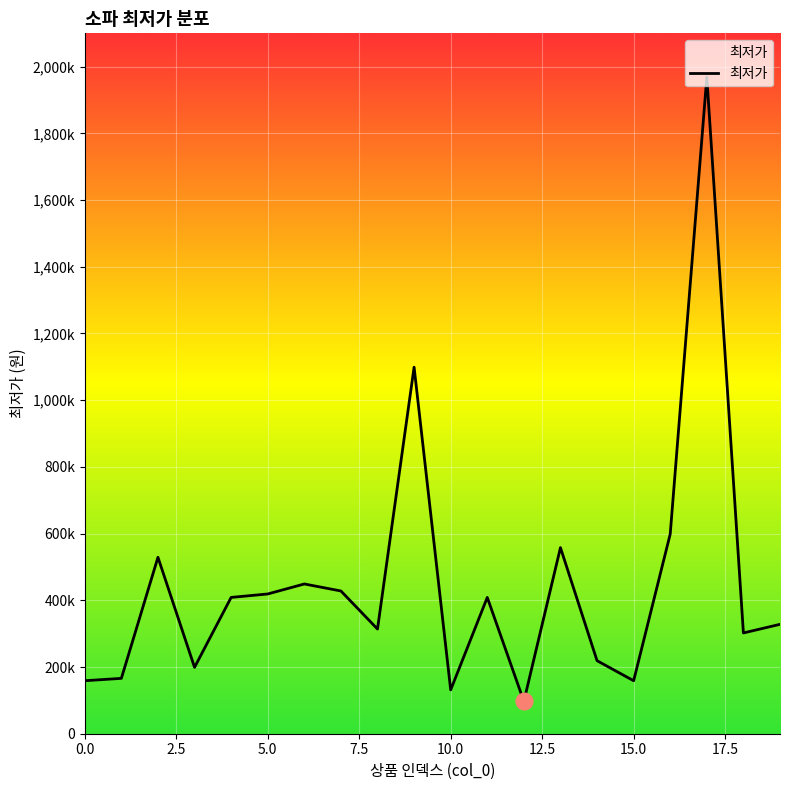

Where is the first local minimum?

3